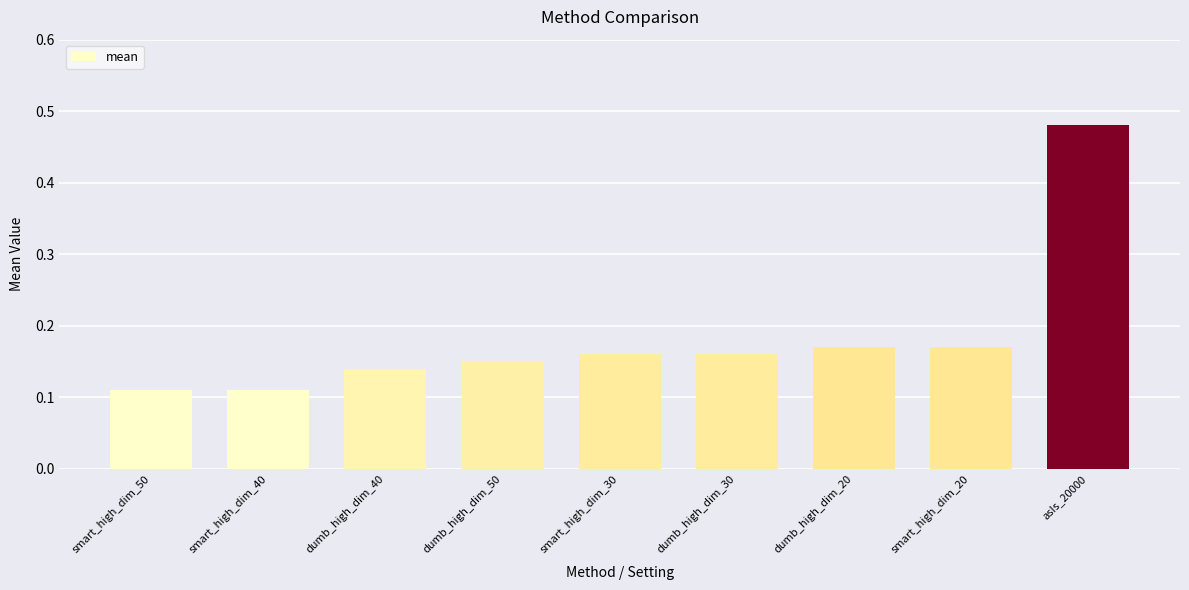

Does the chart contain stacked bars?

No